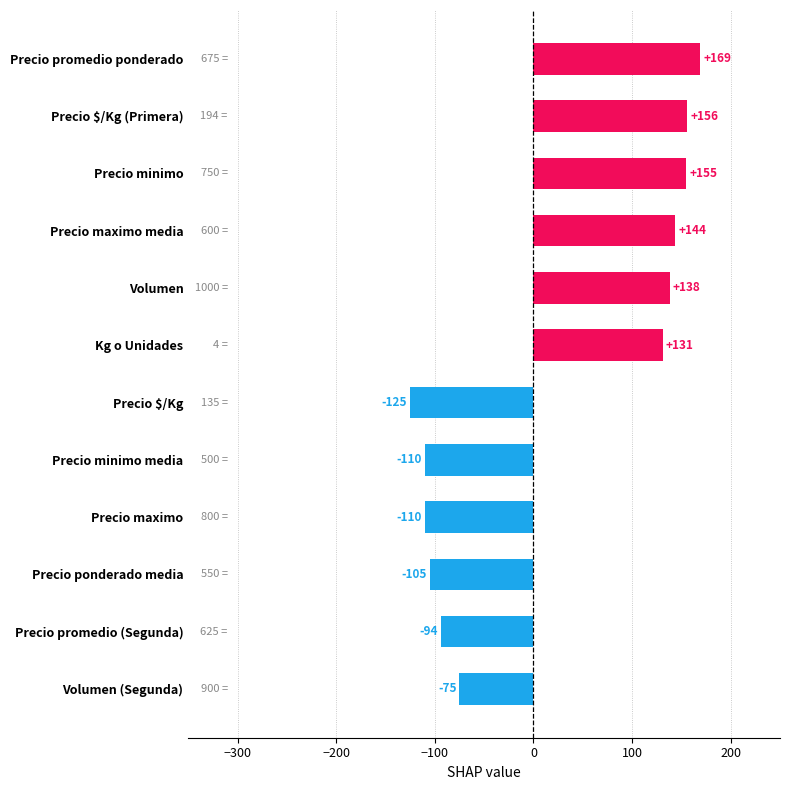

What is the minimum value shown in the chart?

-125